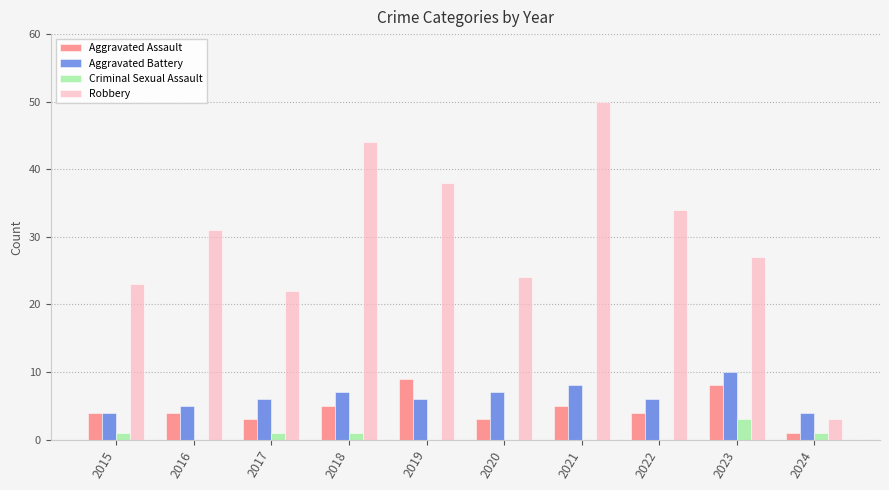

What is the greatest value displayed?

50